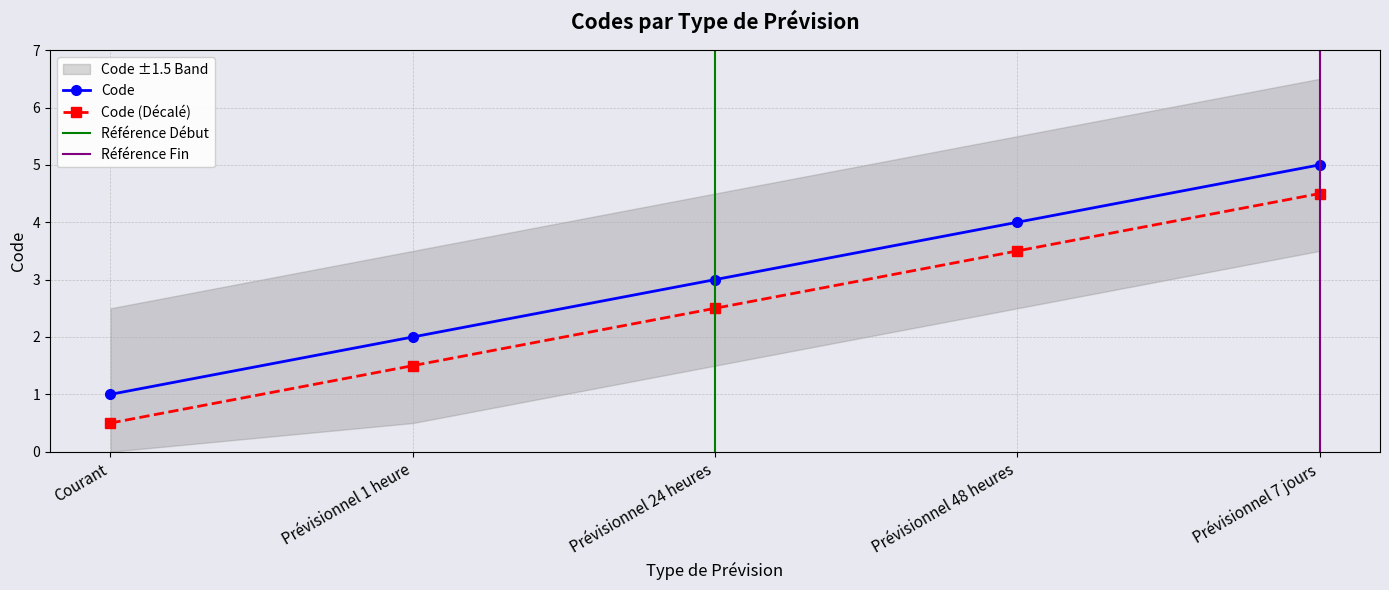

How many values exceed 3?

2